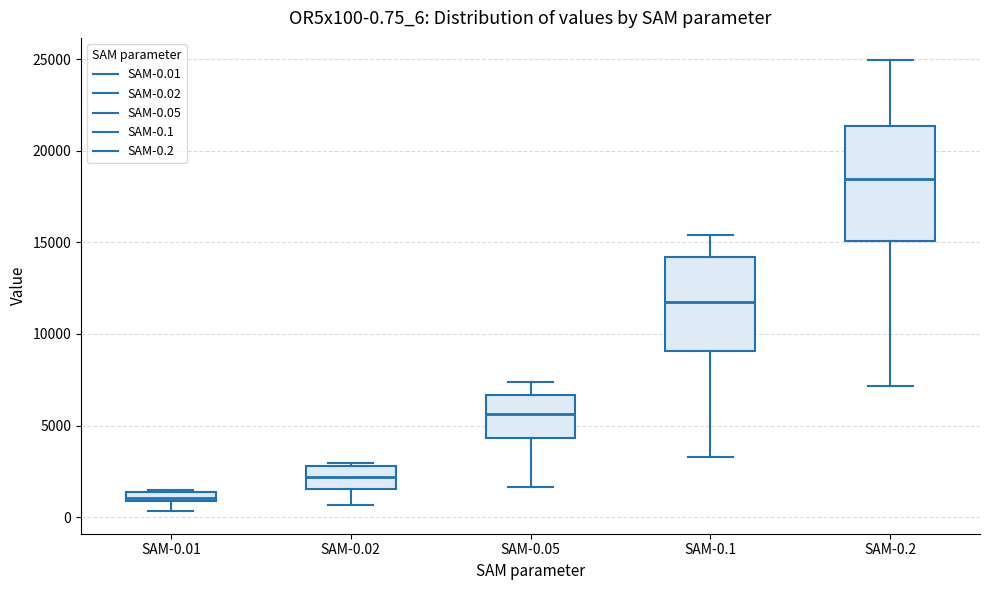

Which box has the highest median line?

SAM-0.2